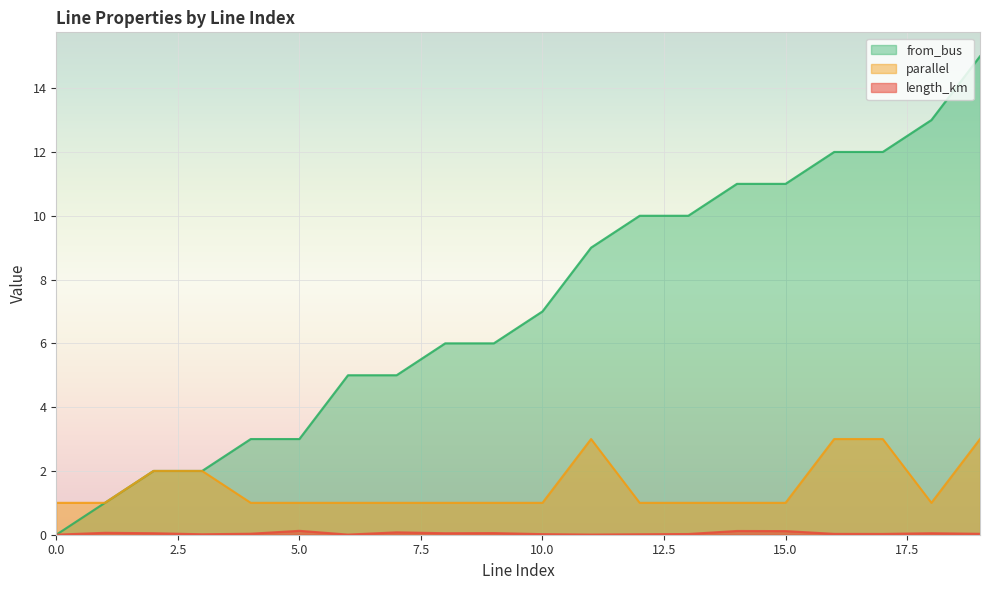

List the labels in order of length_km value, largest first.

5, 14, 15, 7, 1, 9, 2, 18, 8, 4, 19, 16, 17, 13, 10, 12, 3, 11, 6, 0